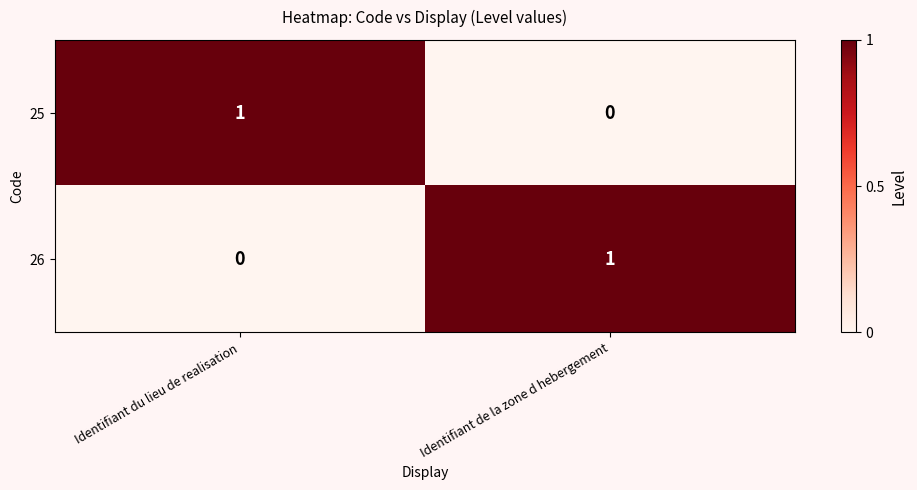

Rank the categories by 26 value from highest to lowest.

Identifiant de la zone d hebergement, Identifiant du lieu de realisation